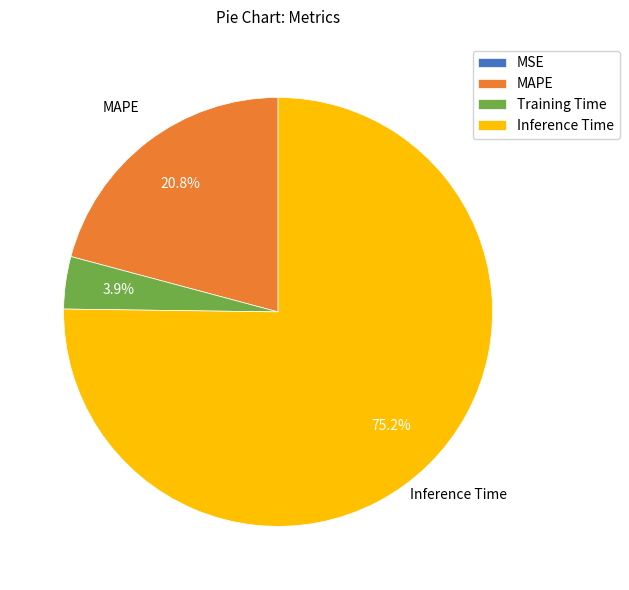

Which has a higher value, Training Time or Inference Time?

Inference Time